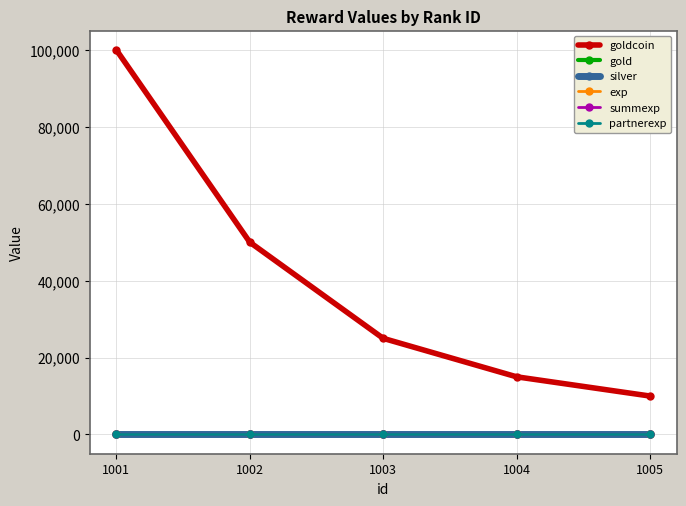

Is this an area chart (filled region under the line)?

No